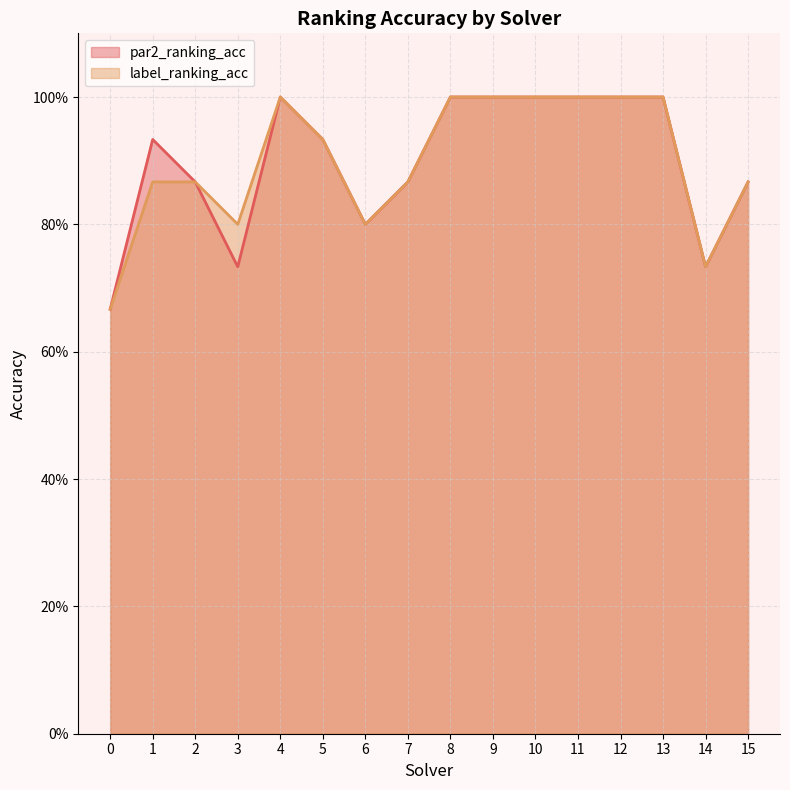

Between 2 and 11, which series saw the biggest shift?

par2_ranking_acc